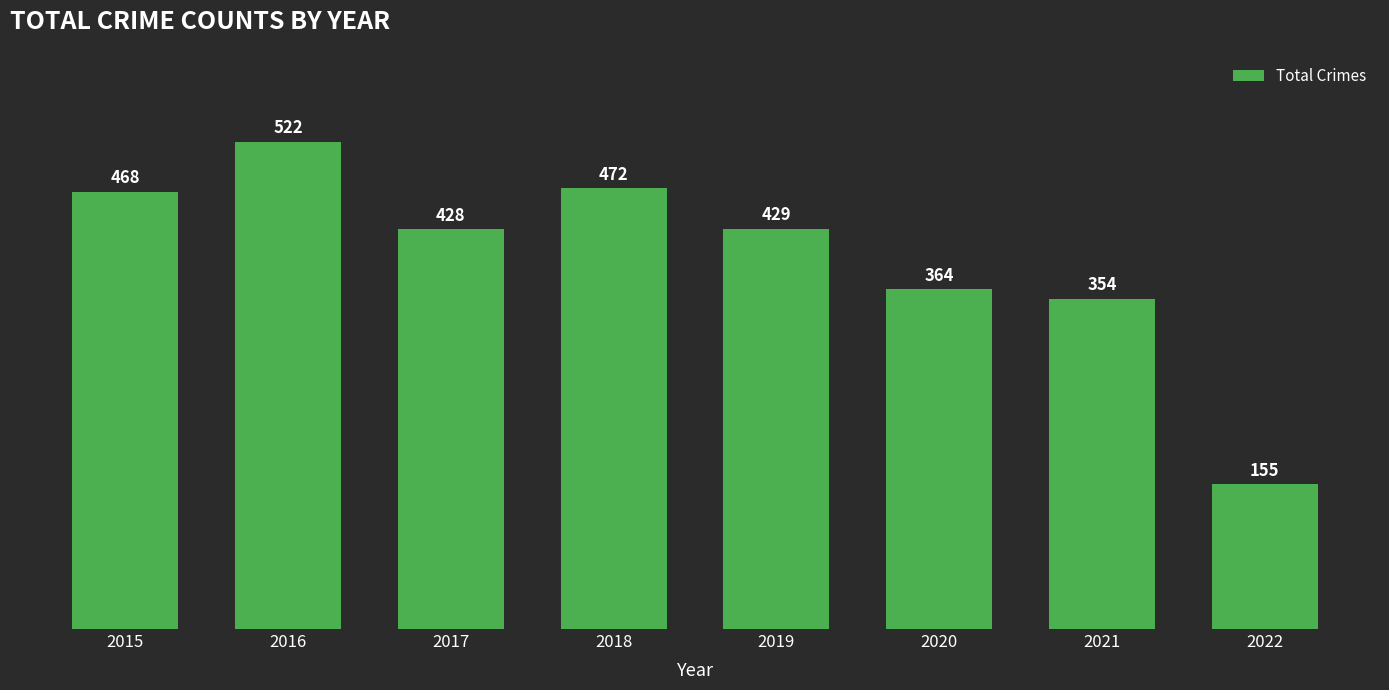

What is the sum of the values at 2015 and 2022?

623